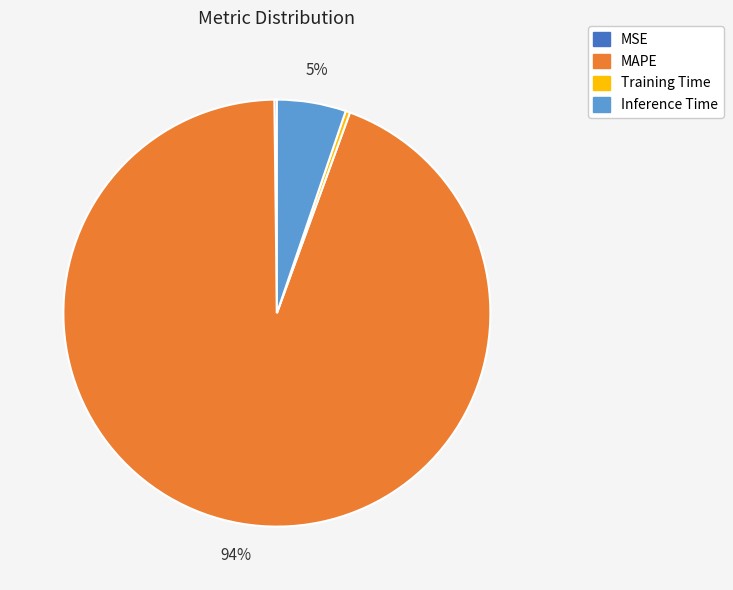

To the nearest percent, what is the average slice percentage?

25%